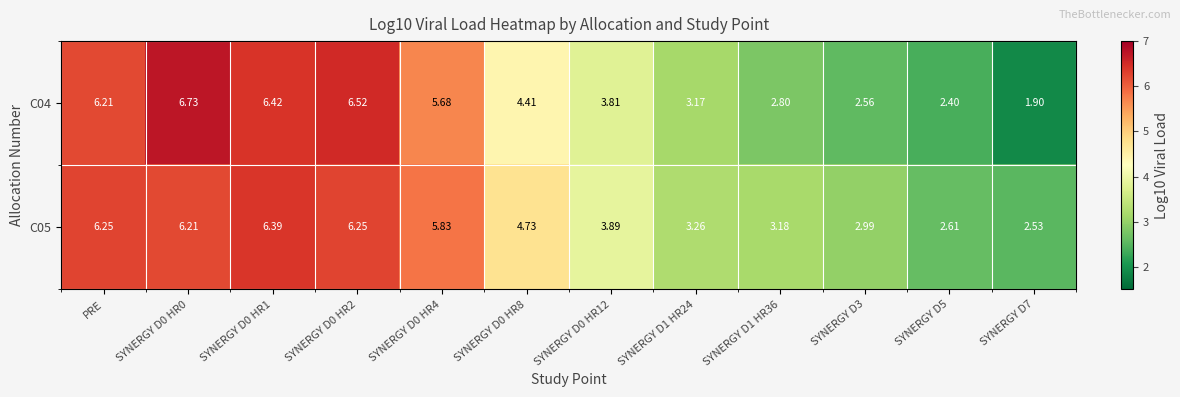

Where does the C05 series first go above 4?

PRE